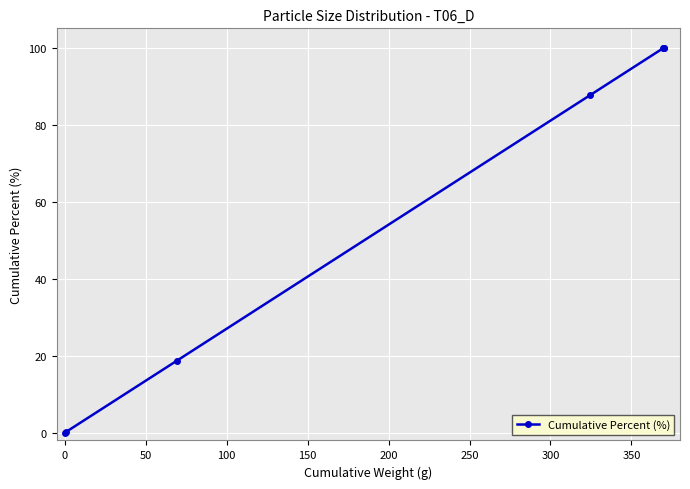

What is the maximum value shown in the chart?

100.0